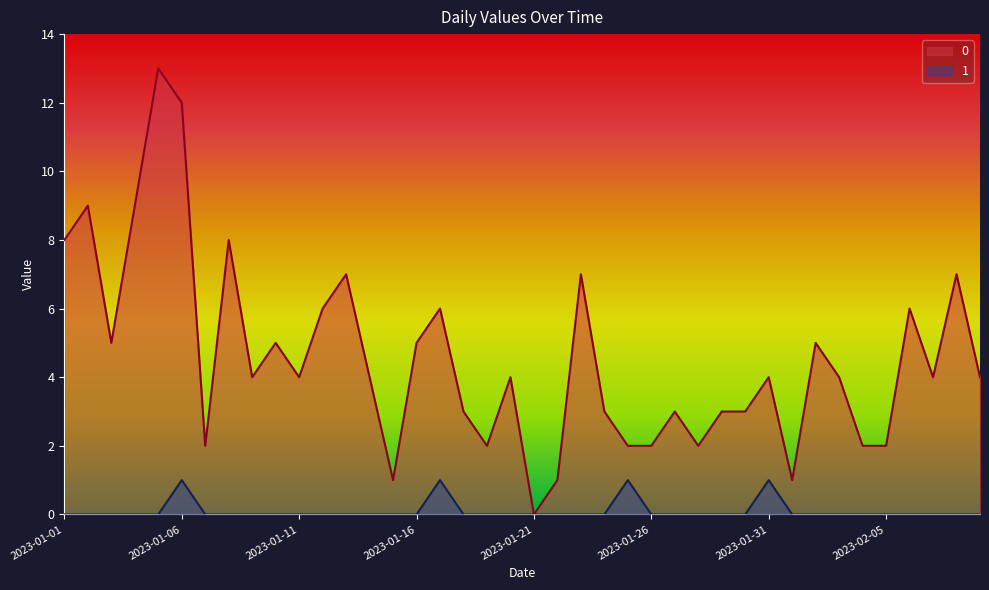

What is the total value across all series at 2023-01-07?

2